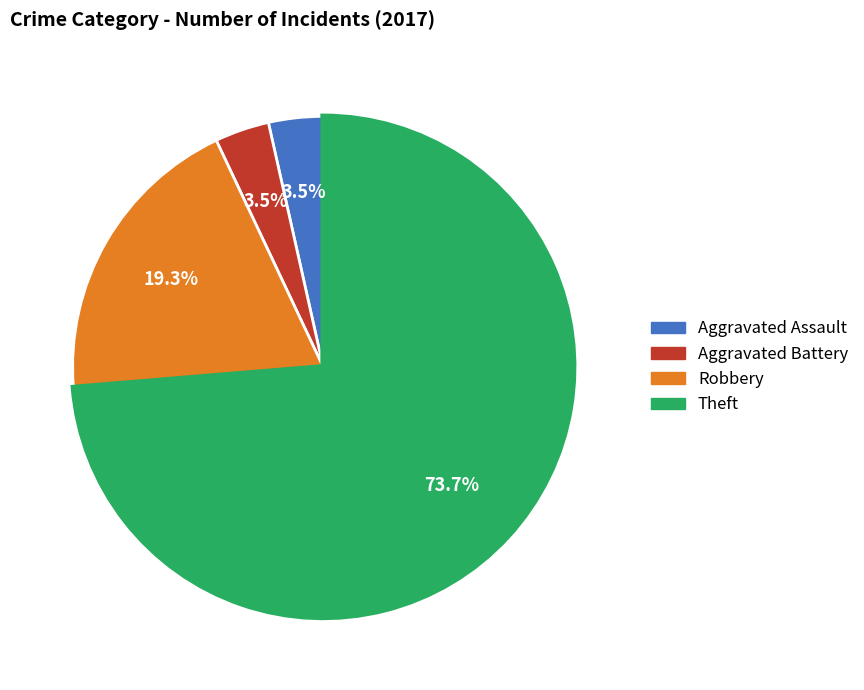

Is it true that Robbery is 30% of the pie?

False